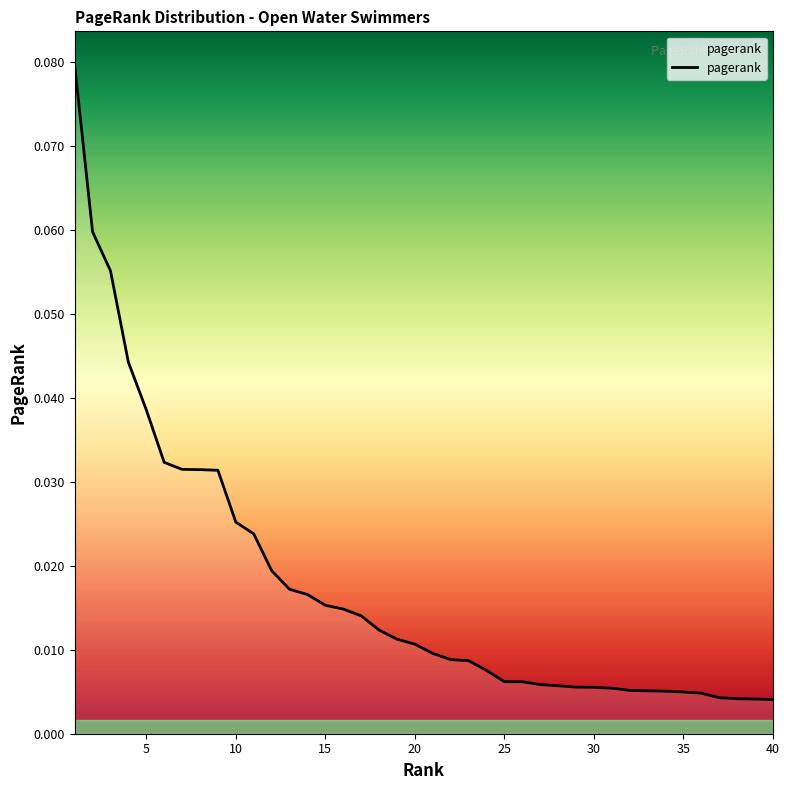

How many distinct data groups are displayed?

1